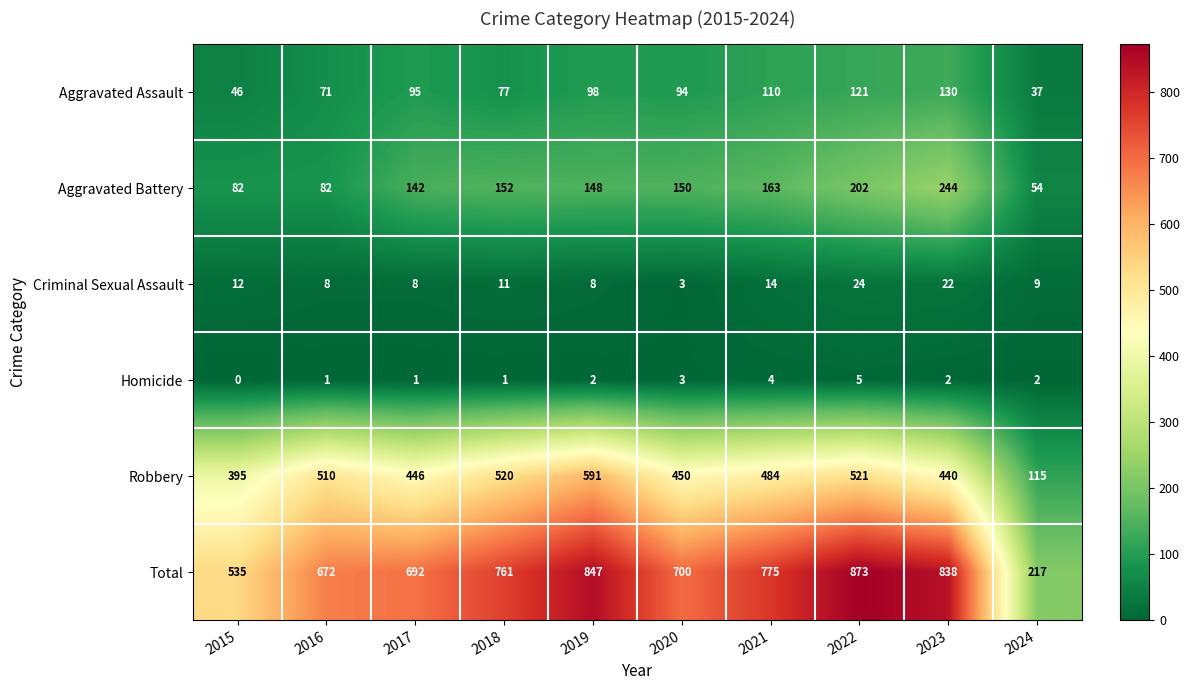

Read the Aggravated Assault value at 2024, to the nearest 10.

40